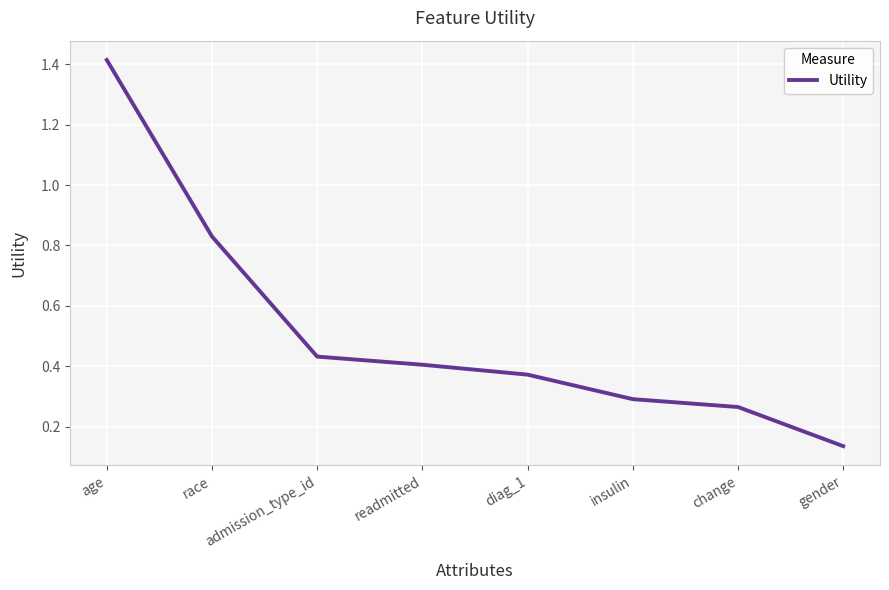

What is the average value?

0.5